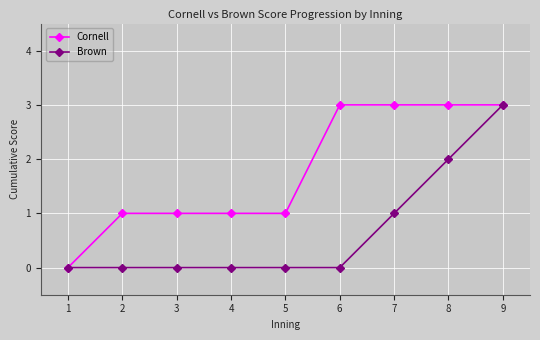

Which series changed the most between 3 and 7?

Cornell